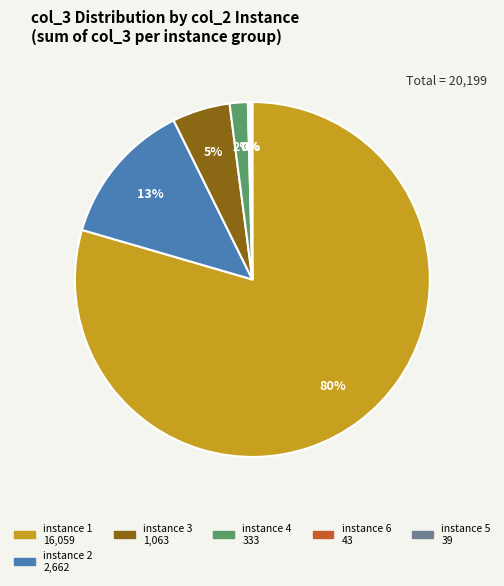

To the nearest percent, what is the average slice percentage?

17%